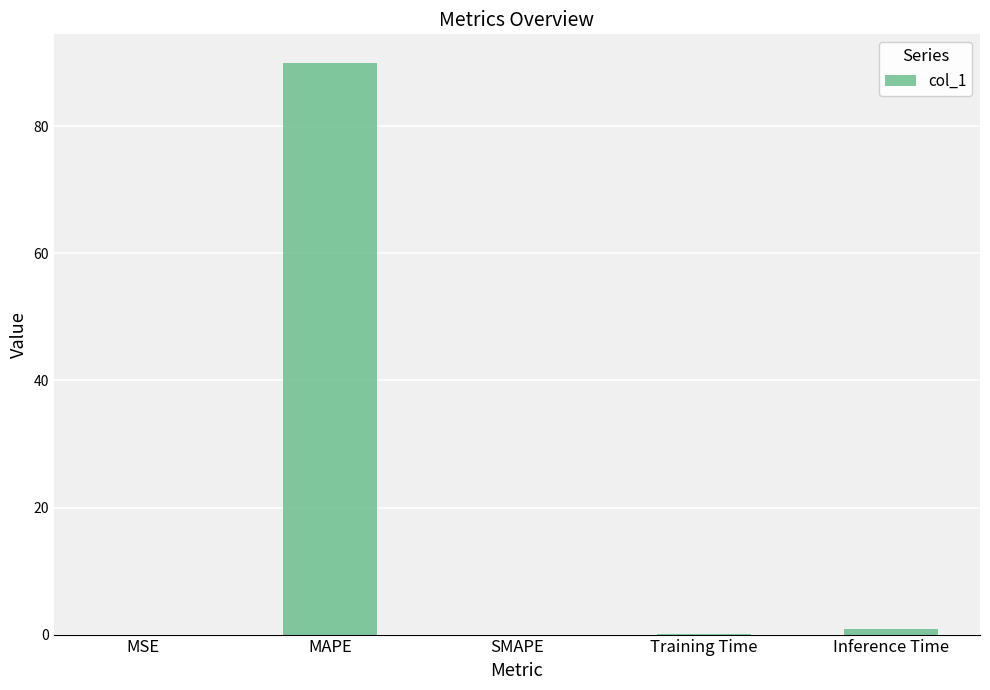

Is it true that the value at MSE is 0.0?

True